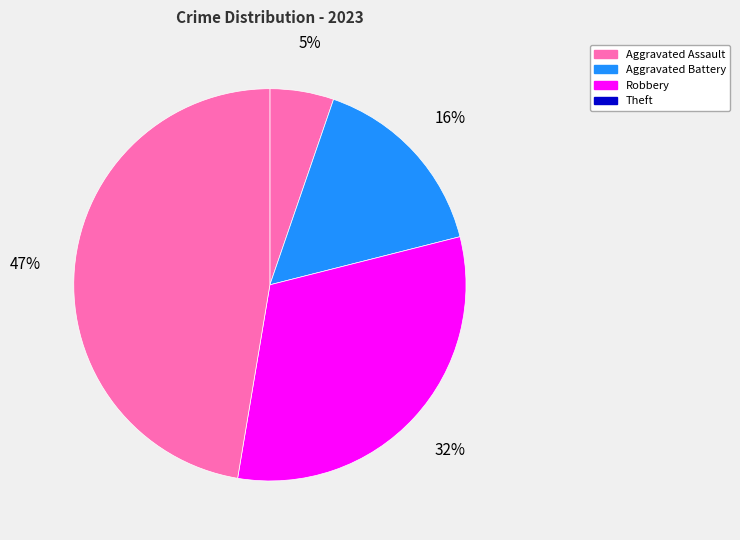

What is the smallest slice in the pie chart?

Aggravated Assault